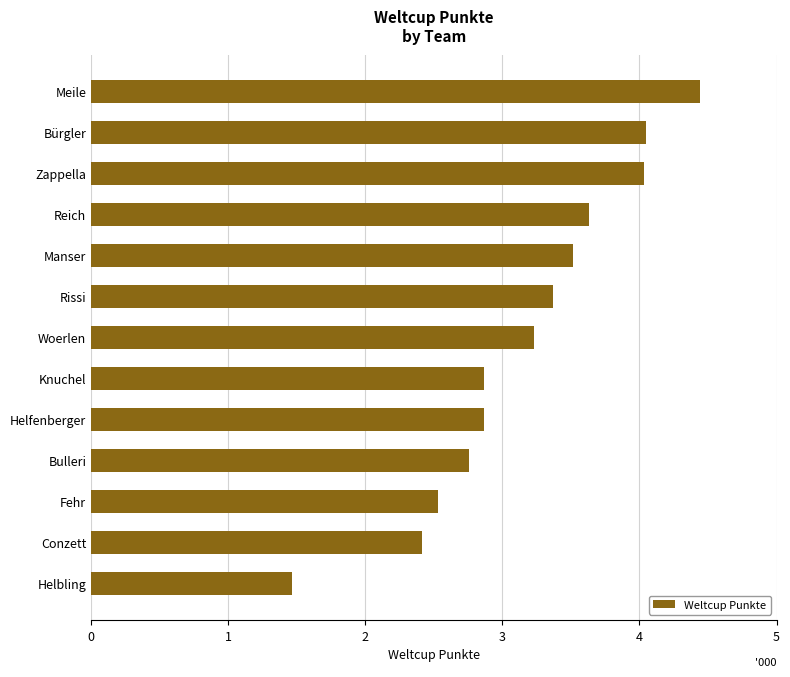

At which label is the value closest to 2954?

Knuchel